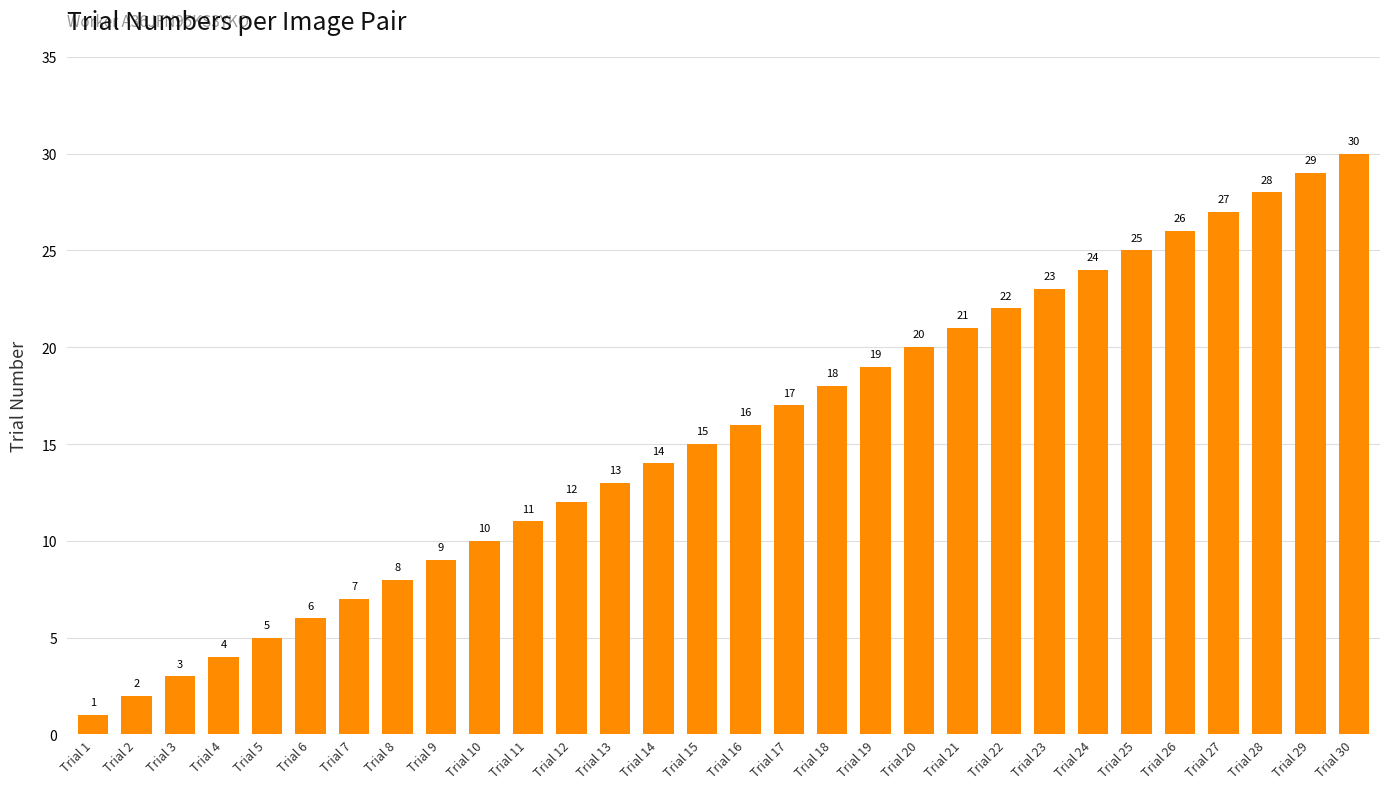

What is the change in value from Trial 3 to Trial 6?

+3